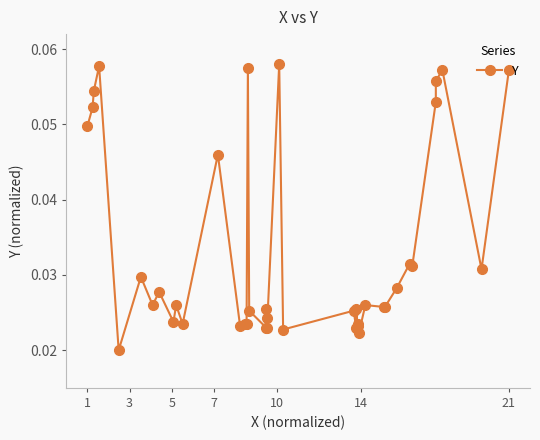

How many lines are shown in the chart?

1